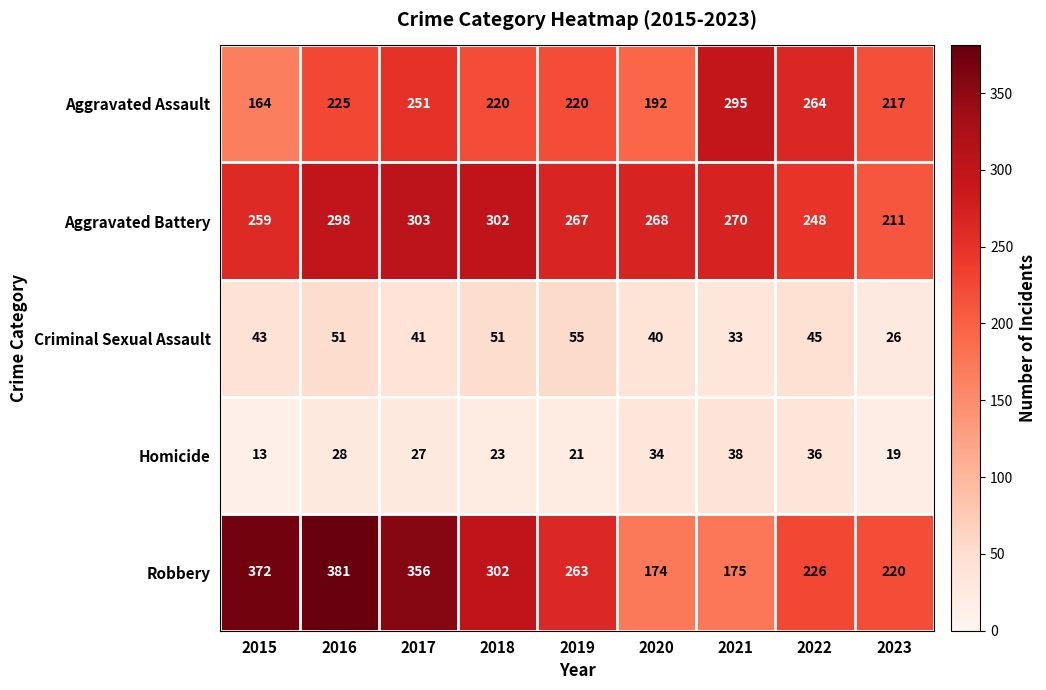

At 2015, list the series in order from largest to smallest.

Robbery, Aggravated Battery, Aggravated Assault, Criminal Sexual Assault, Homicide